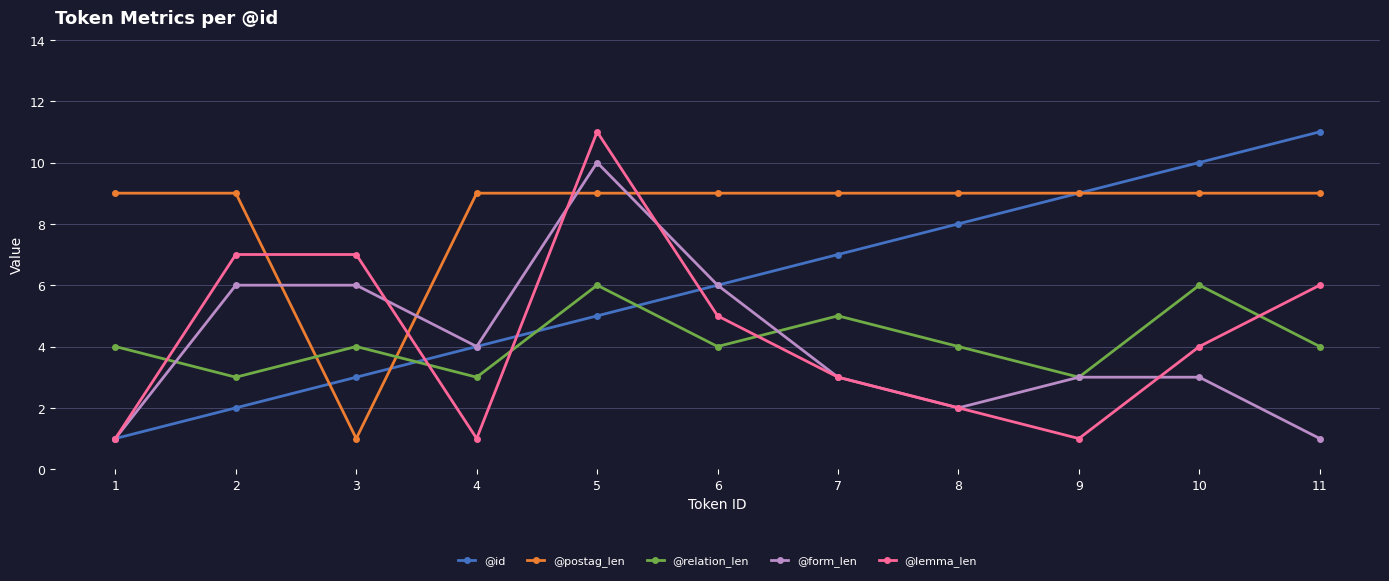

At 5, list the series in order from smallest to largest.

@id, @relation_len, @postag_len, @form_len, @lemma_len